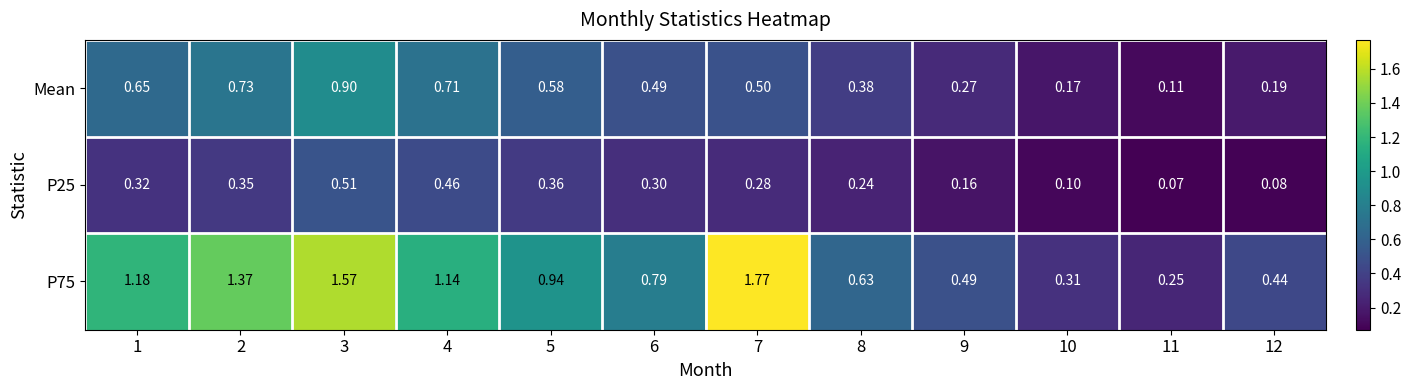

Count the number of data series in this chart.

3